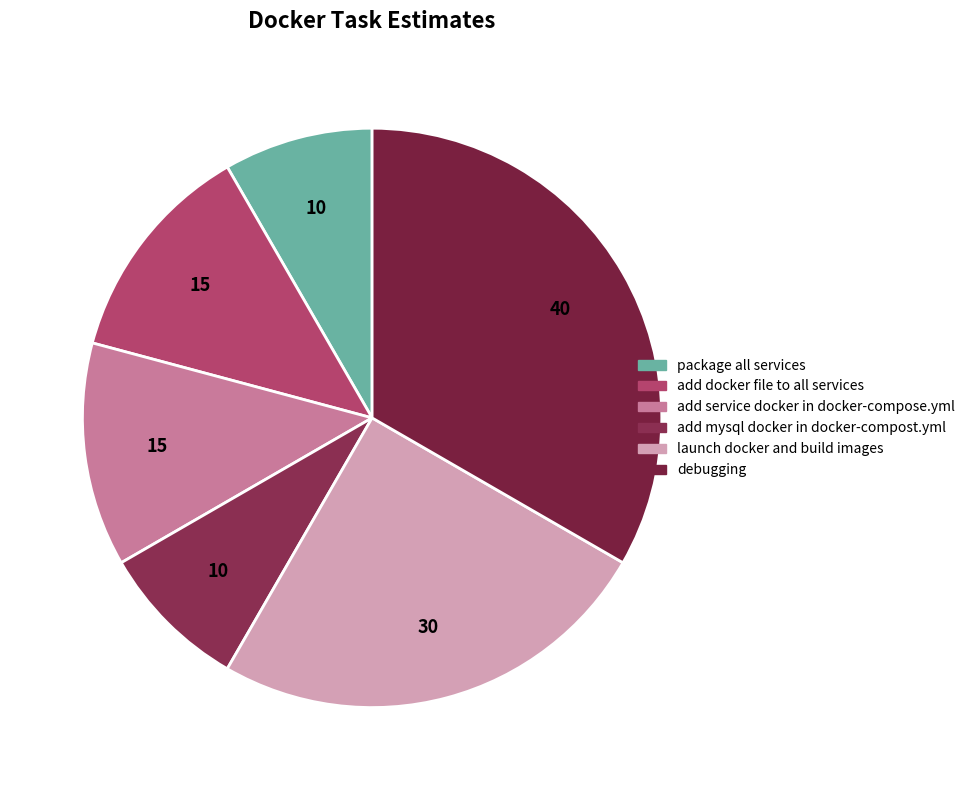

How many segments does this pie chart have?

6